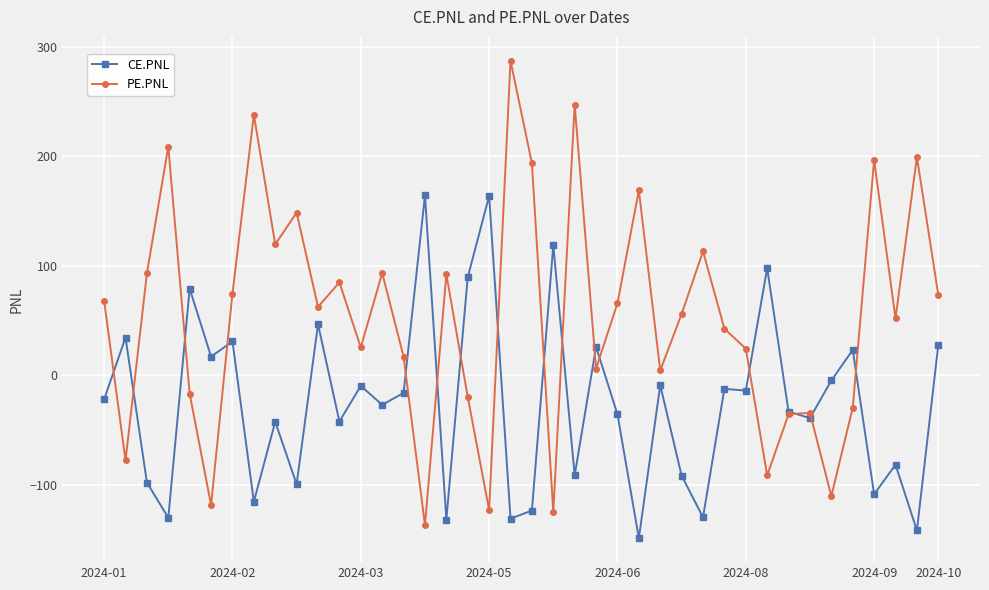

Which series has the largest range (max minus min)?

PE.PNL